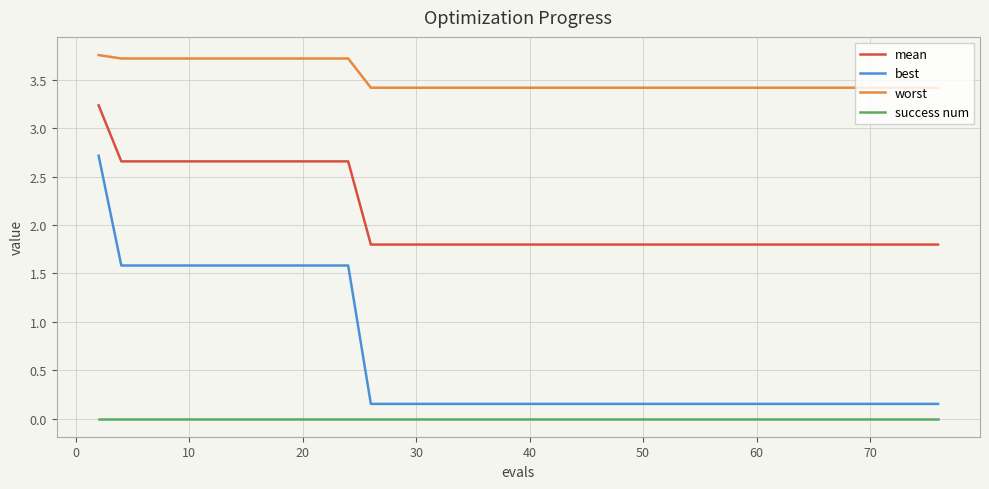

Which series has the widest spread of values?

best